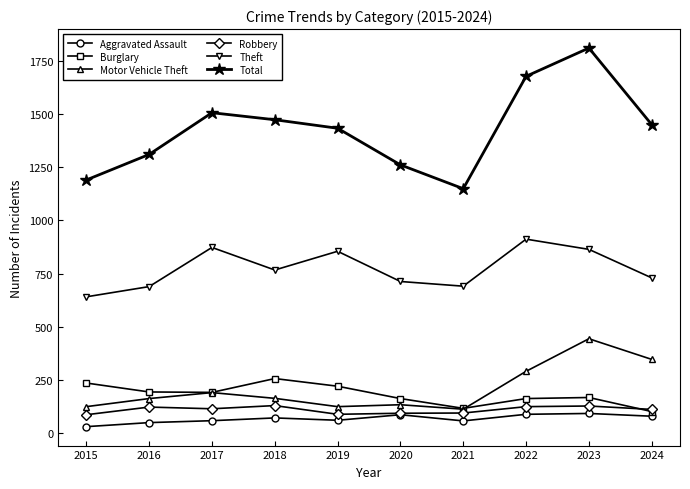

How many lines are shown in the chart?

6